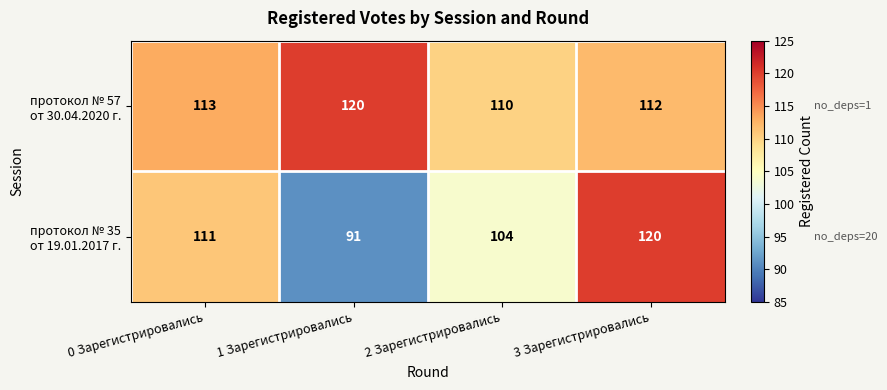

At which category is the sum across all series the highest?

3 Зарегистрировались